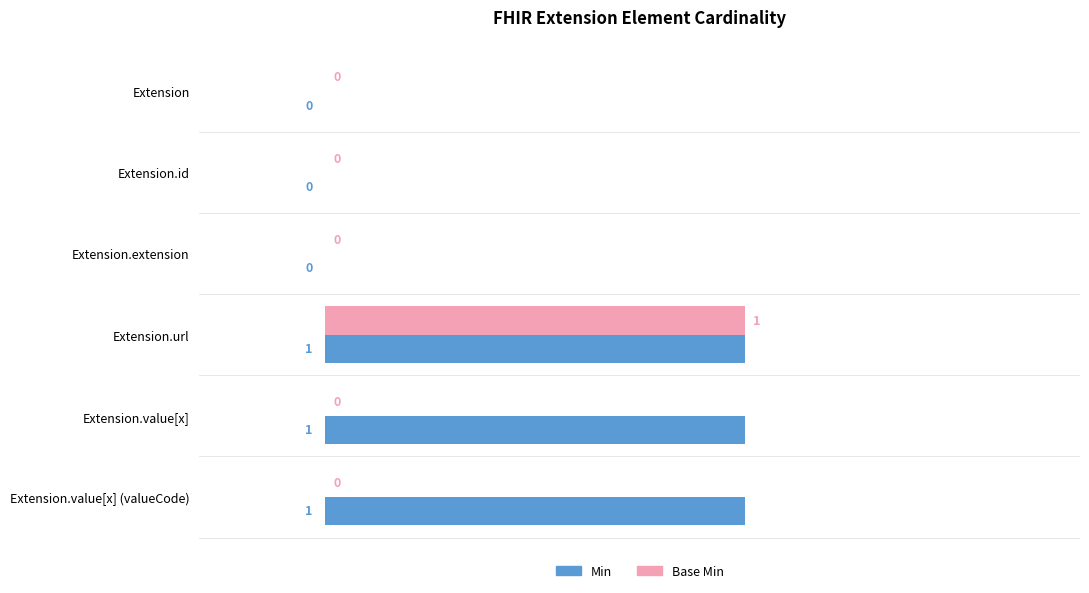

What is the sum of all Min values?

3